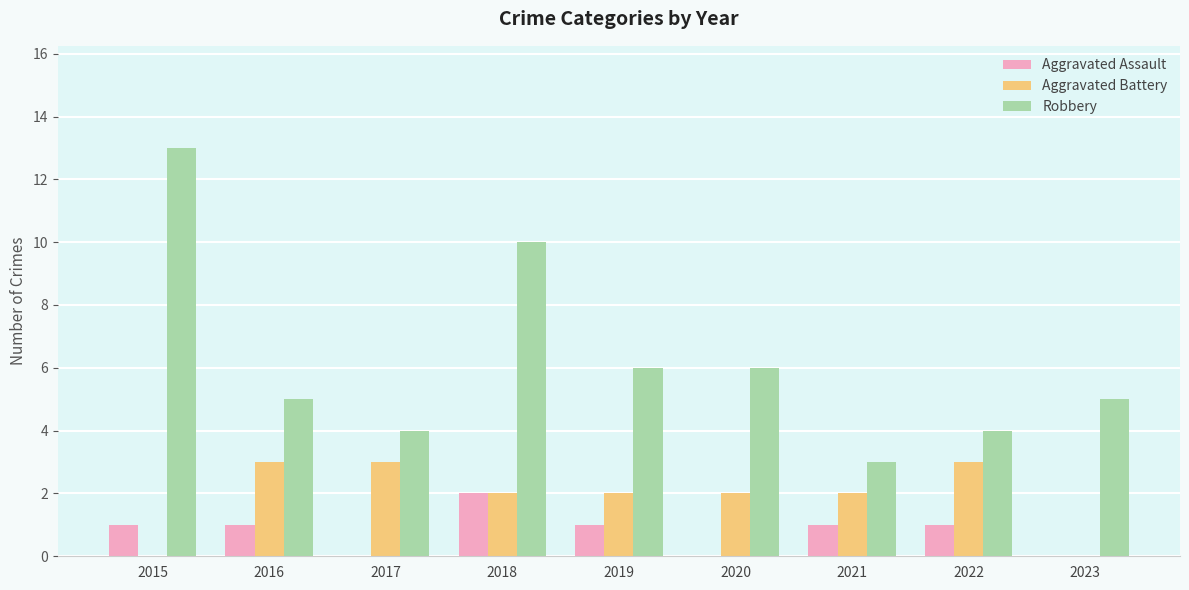

What is the average value of the Aggravated Assault series?

1